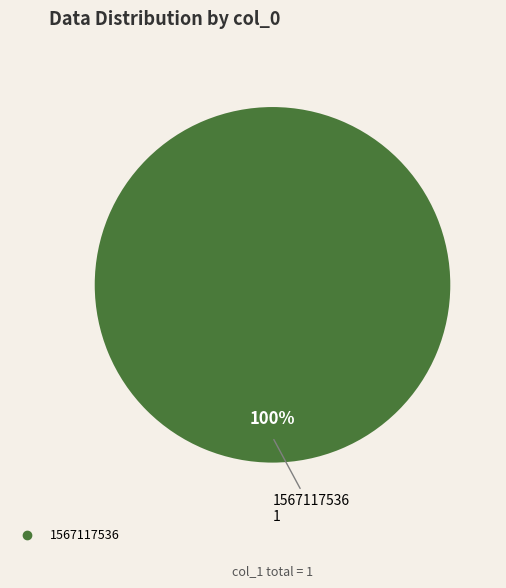

Is there any slice that represents more than half of the pie?

Yes